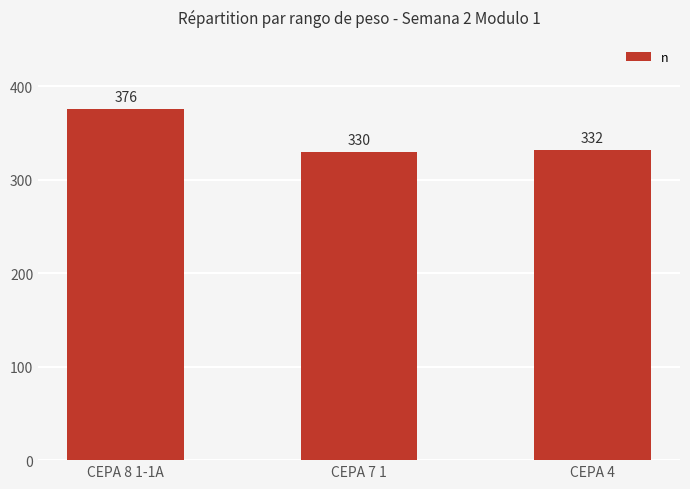

Where does the data first go above 332?

CEPA 8 1-1A